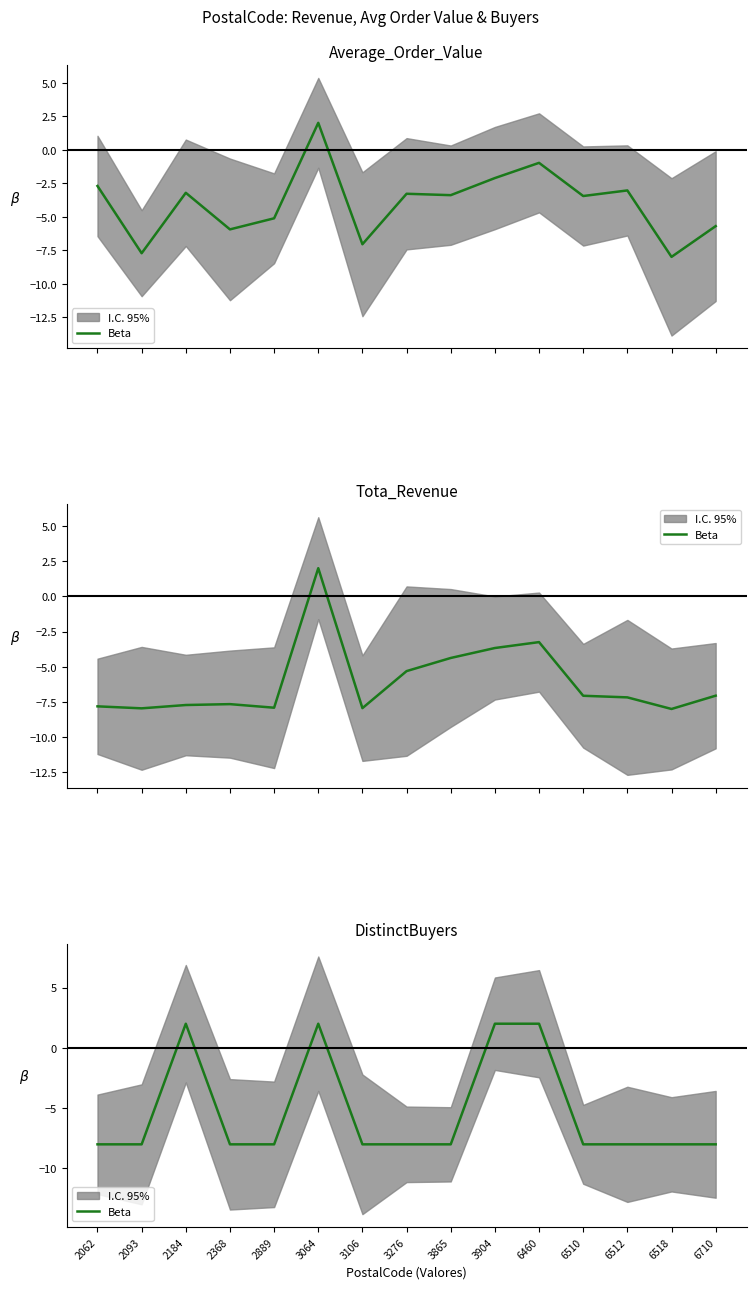

At which category does the chart reach its minimum across all series?

2062